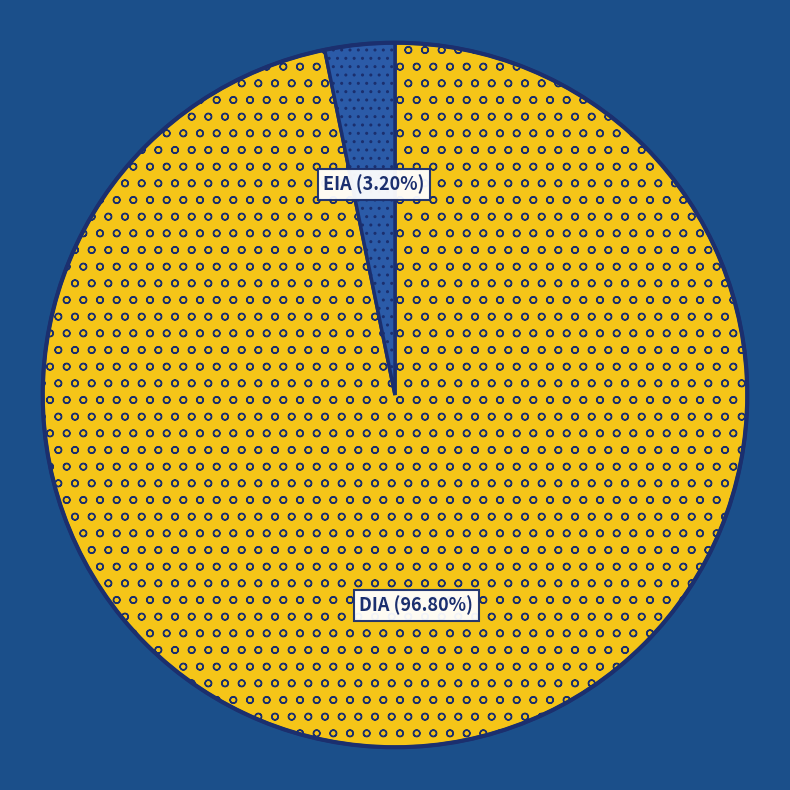

Which category has the biggest portion of the pie?

DIA